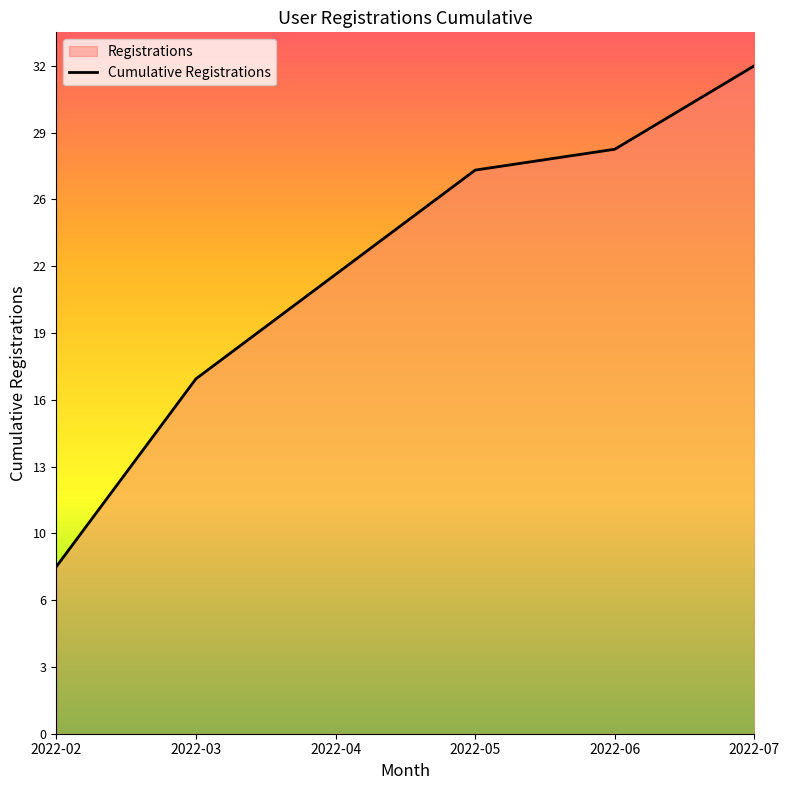

How many categories are shown in the chart?

6